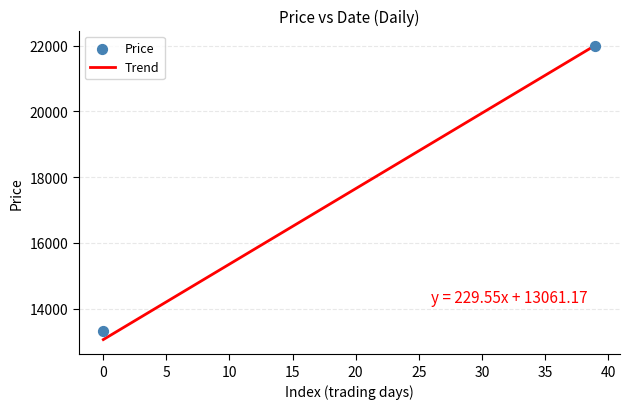

What is the maximum value for Trend?

22013.8